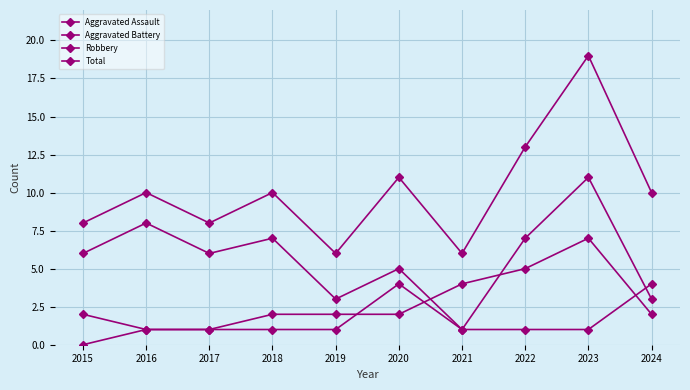

Is this an area chart (filled region under the line)?

No